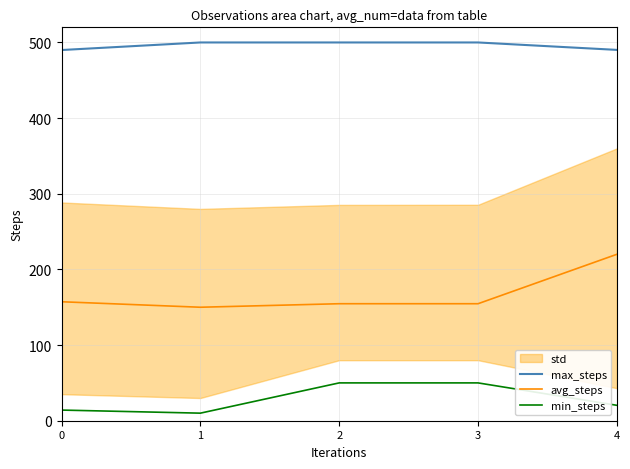

Reading left to right, what are all the values shown in this chart?

max_steps: 0=490.0	1=500.0	2=500.0	3=500.0	4=490.2
avg_steps: 0=157.3	1=150.0	2=154.7	3=154.7	4=220.0
min_steps: 0=14.1	1=10.0	2=50.0	3=50.0	4=20.4